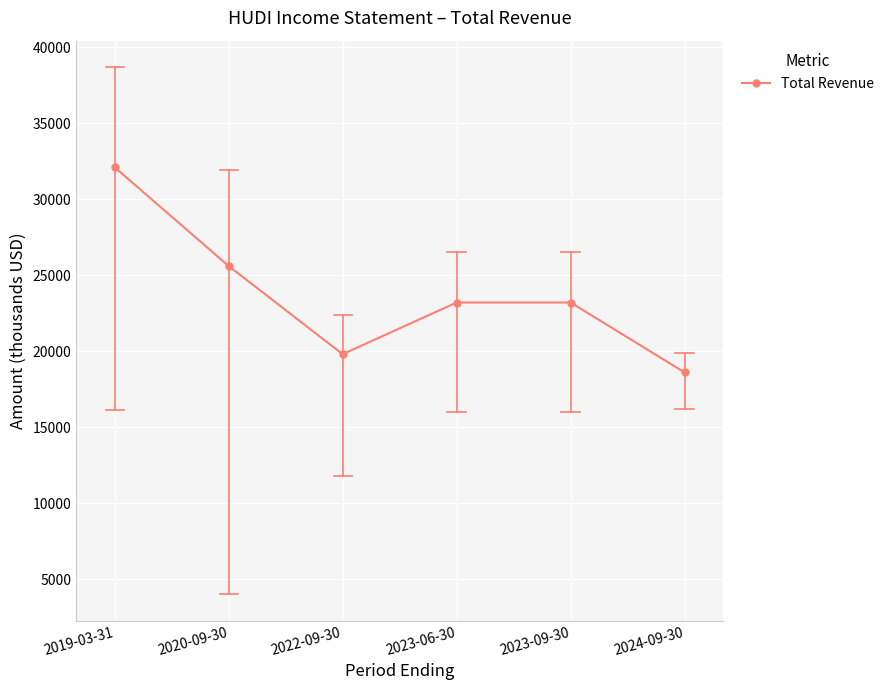

Does the chart have visible grid lines?

Yes